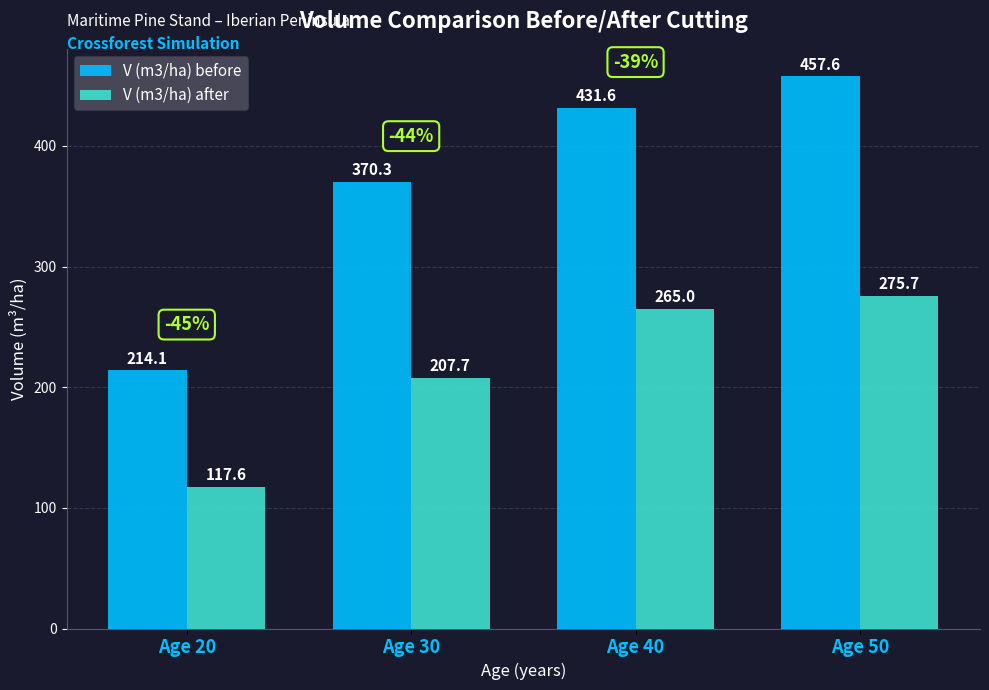

What is the minimum value shown in the chart?

117.6